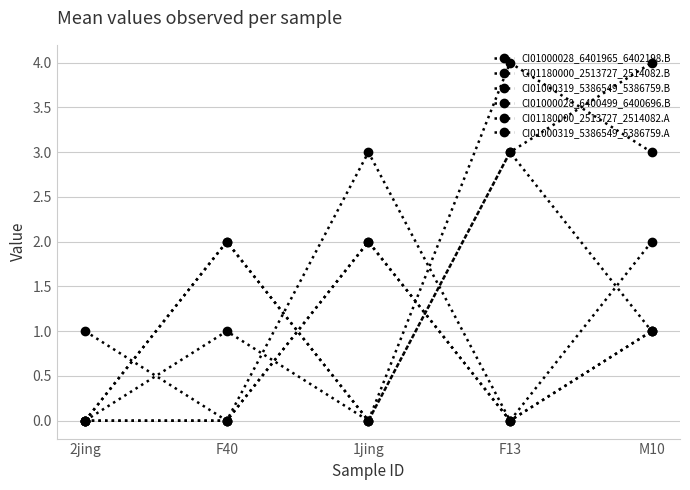

Is this an area chart (filled region under the line)?

No